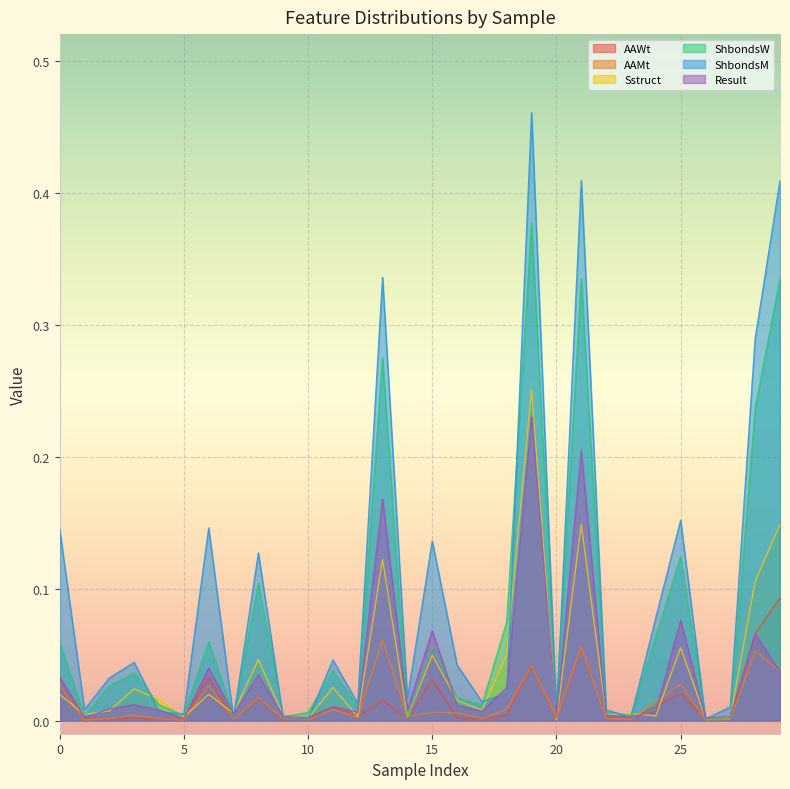

What is the sum of all AAMt values?

0.4